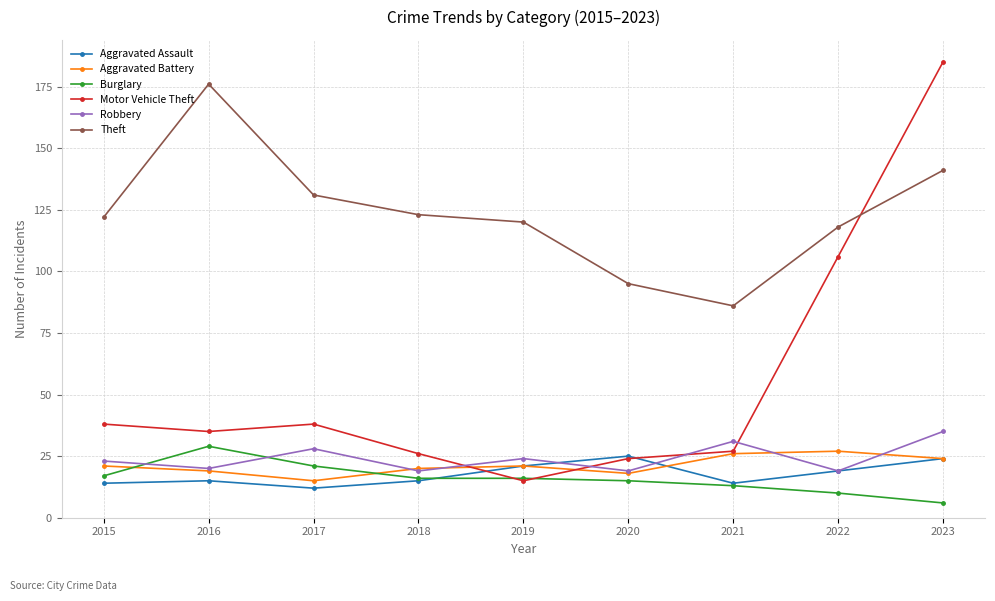

Is the value of Aggravated Battery at 2020 greater than the value of Theft at 2023?

No